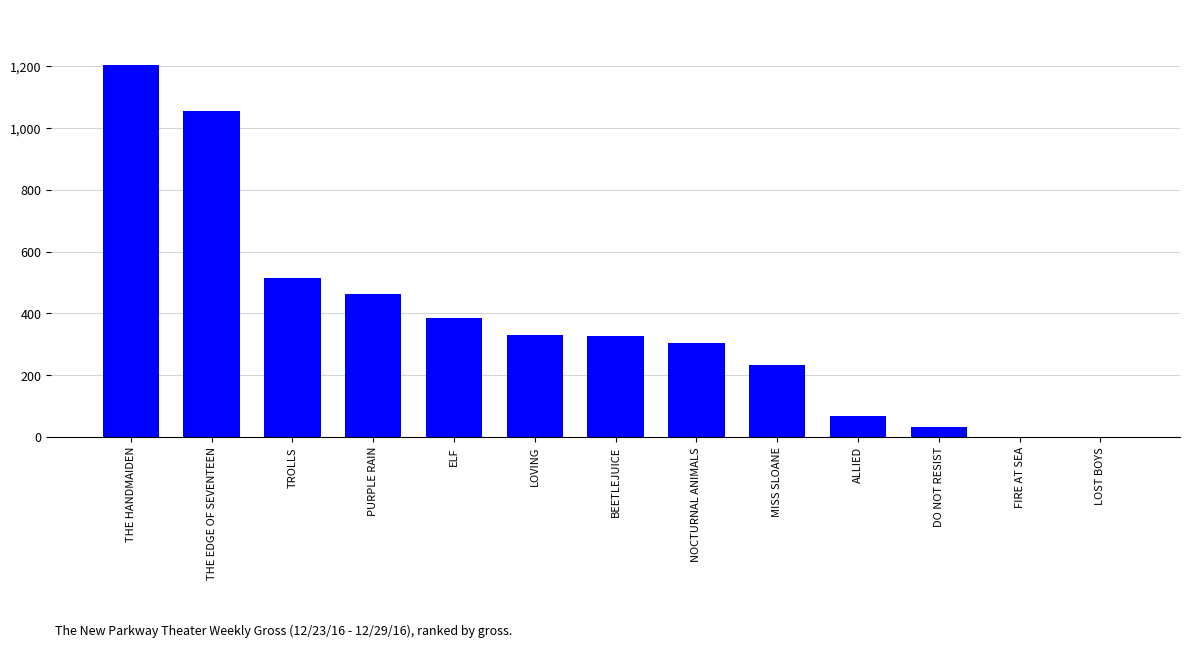

What is the average value?

378